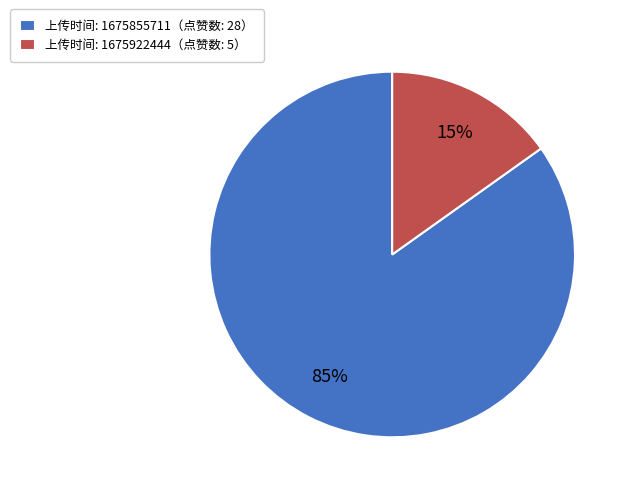

Which has a higher value, 上传时间: 1675855711（点赞数: 28） or 上传时间: 1675922444（点赞数: 5）?

上传时间: 1675855711（点赞数: 28）